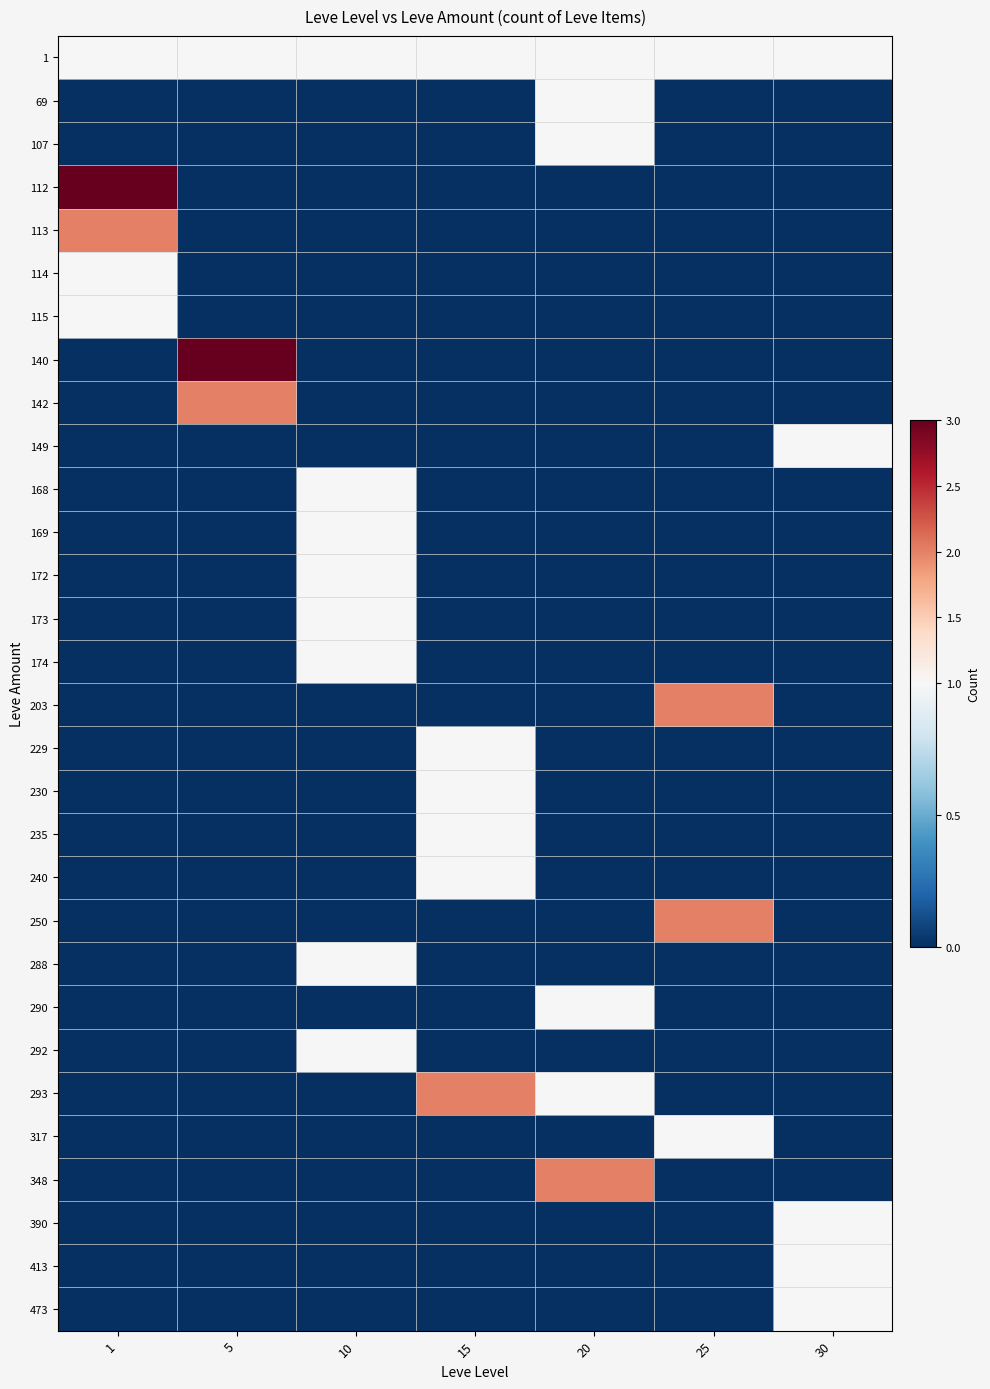

Which label corresponds to the largest value in the chart?

1